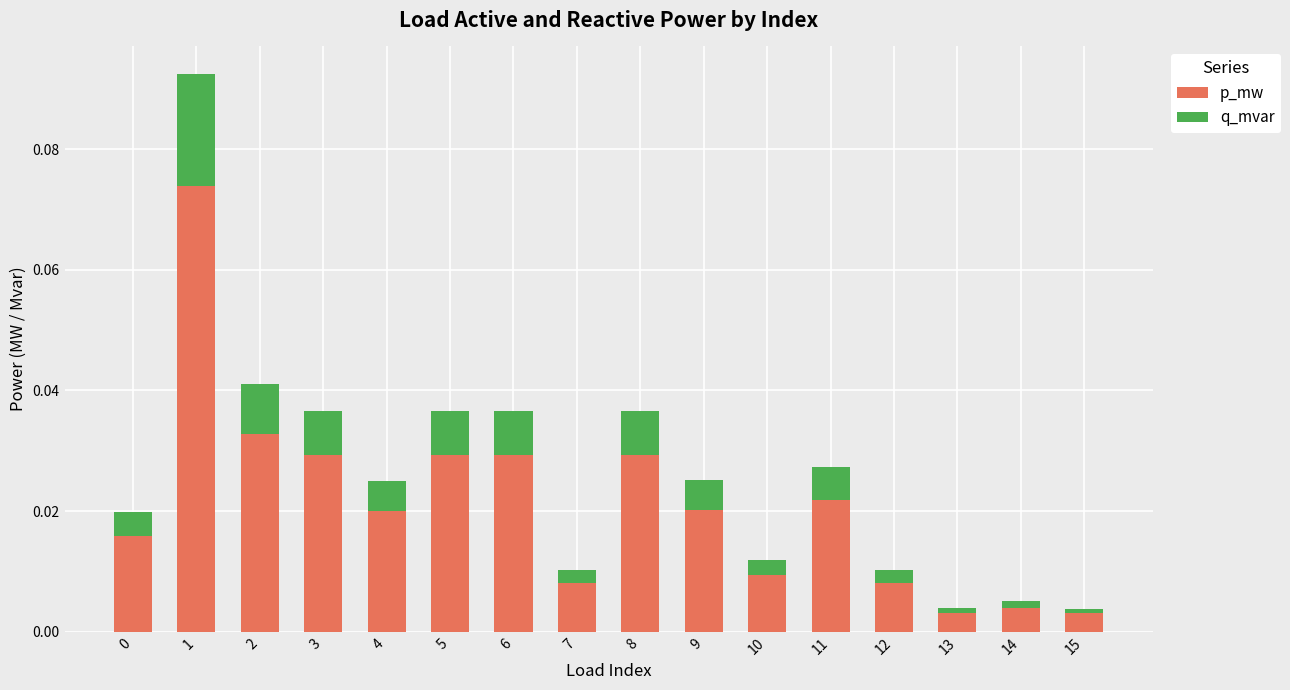

Which series has the largest range (max minus min)?

p_mw